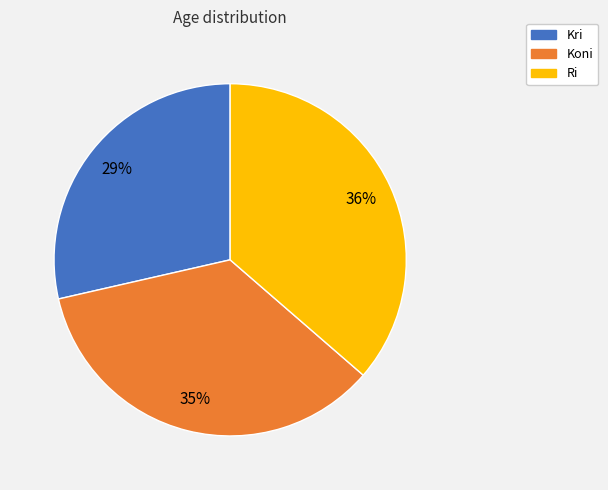

Combined, do Ri and Kri account for over 50%?

Yes